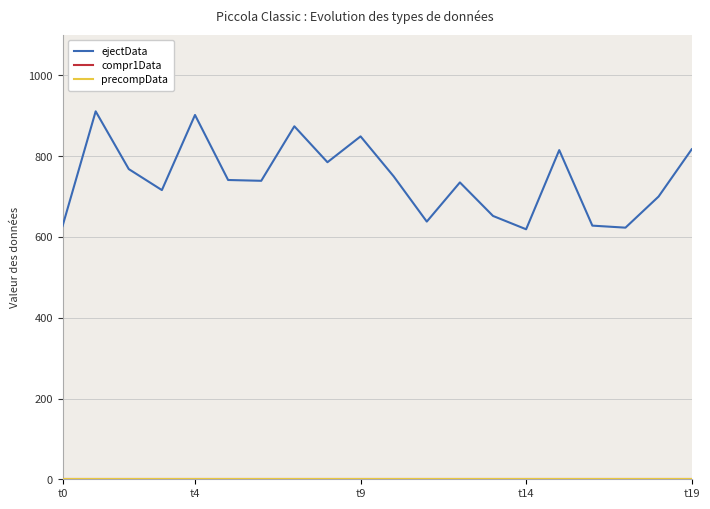

Count the number of data series in this chart.

3